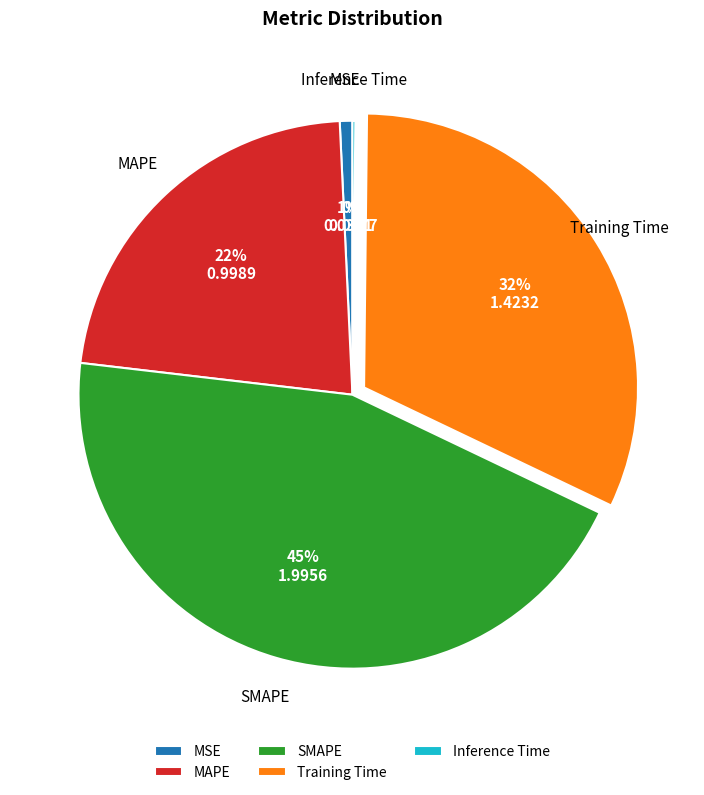

To the nearest percent, what percentage of the pie is Training Time?

32%